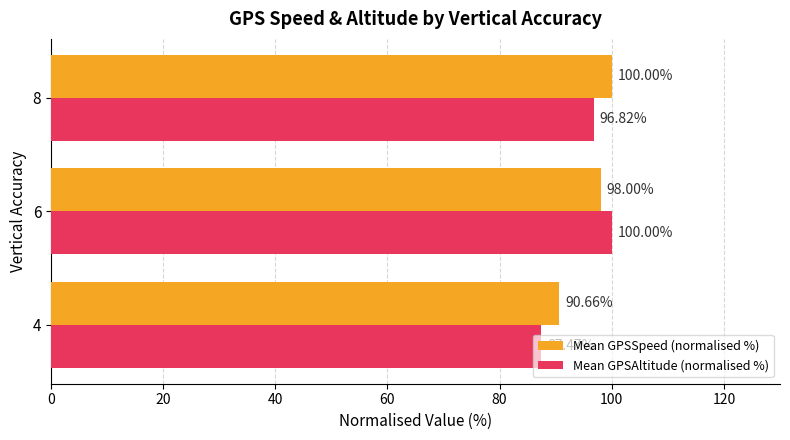

List the labels in order of Mean GPSSpeed (normalised %) value, smallest first.

4, 6, 8